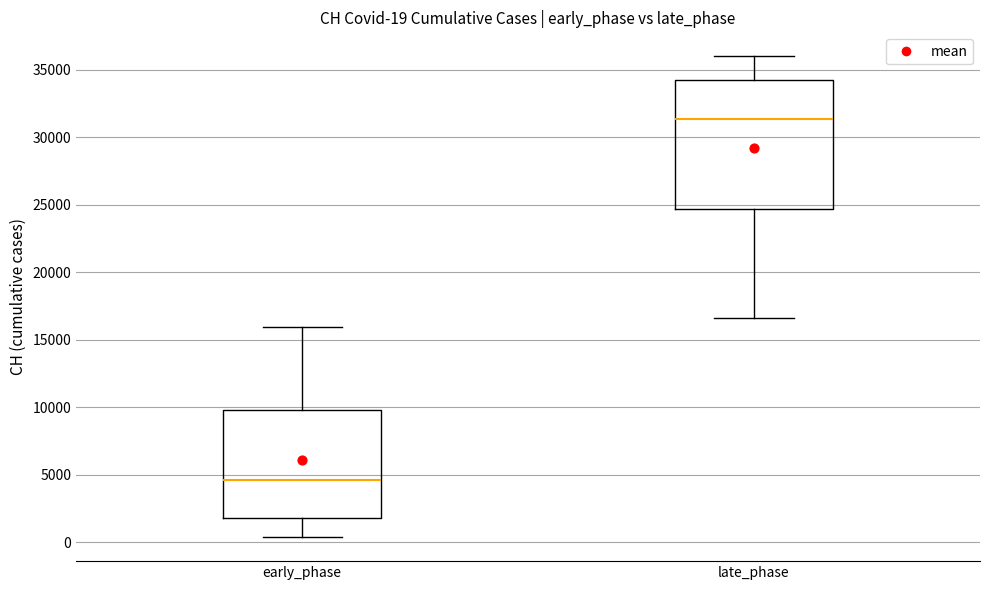

Which box's median line is the lowest?

early_phase